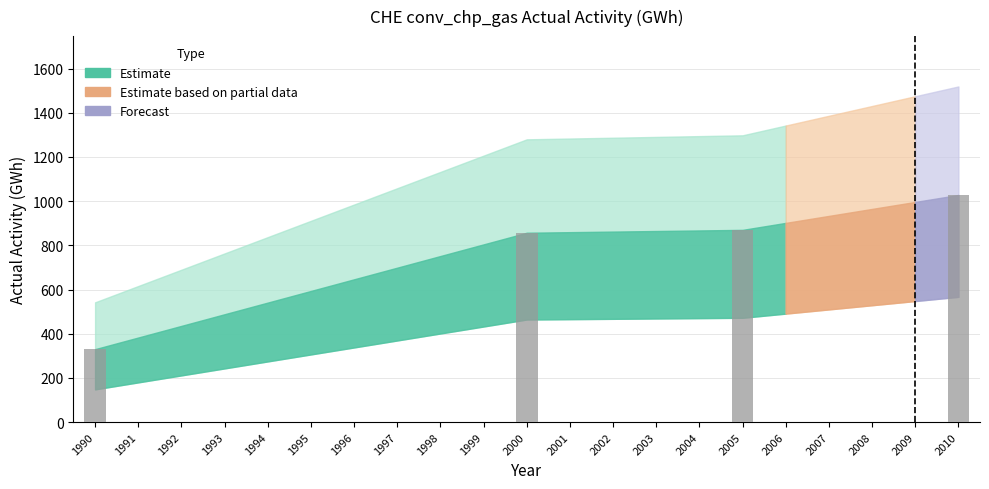

Reading left to right, extract all data points from this chart.

330	857	870	1028